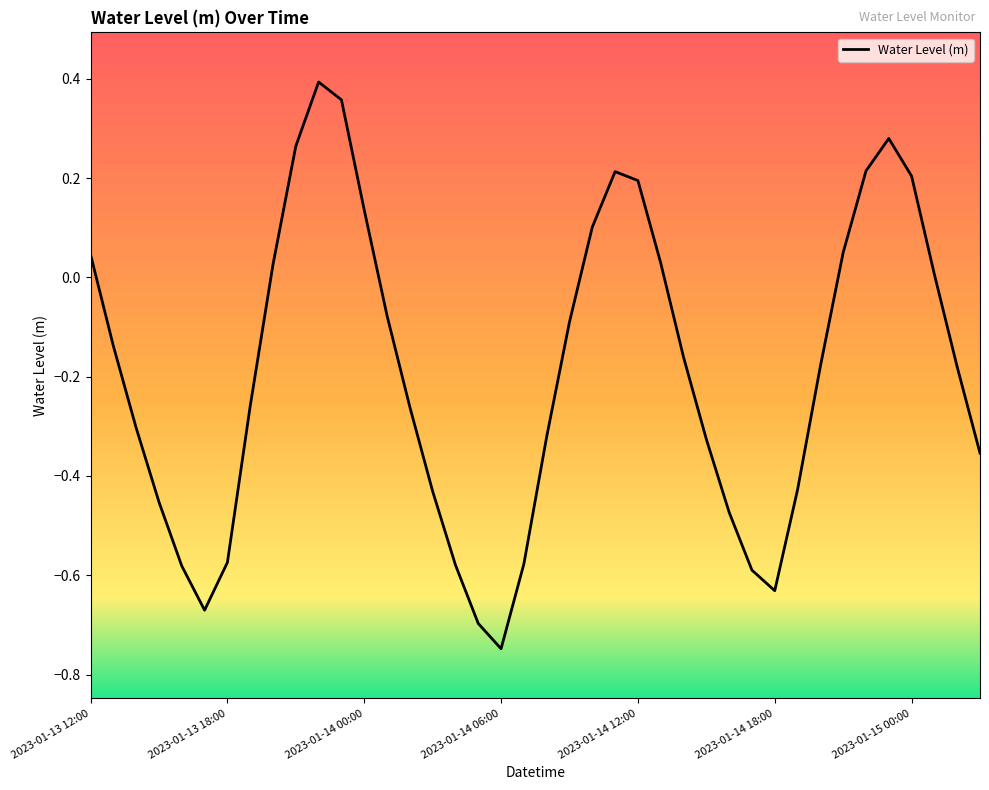

What is the difference between the maximum and minimum values?

1.1